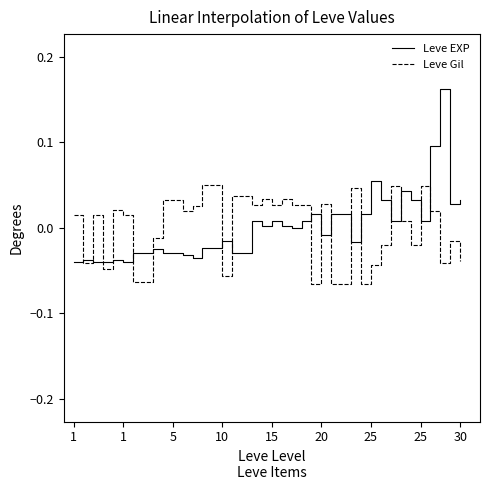

After their last crossing, which series has the higher values: Leve EXP or Leve Gil?

Leve EXP